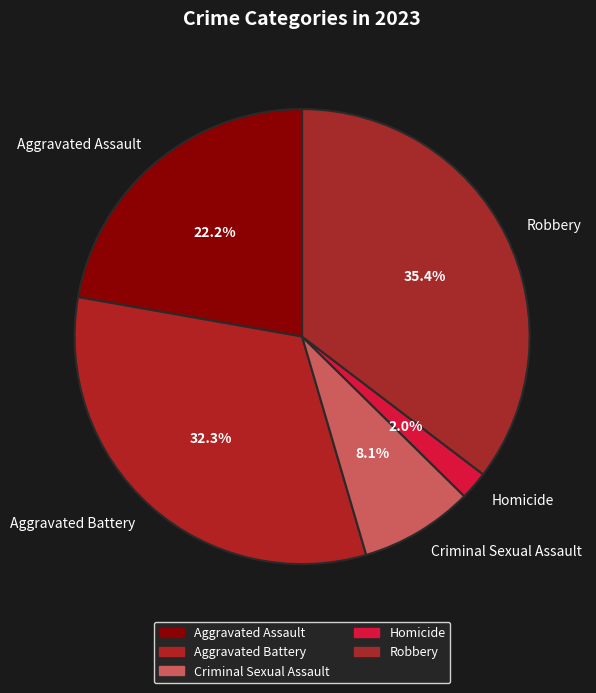

To the nearest percent, what is the combined percentage of Robbery and Aggravated Battery?

68%